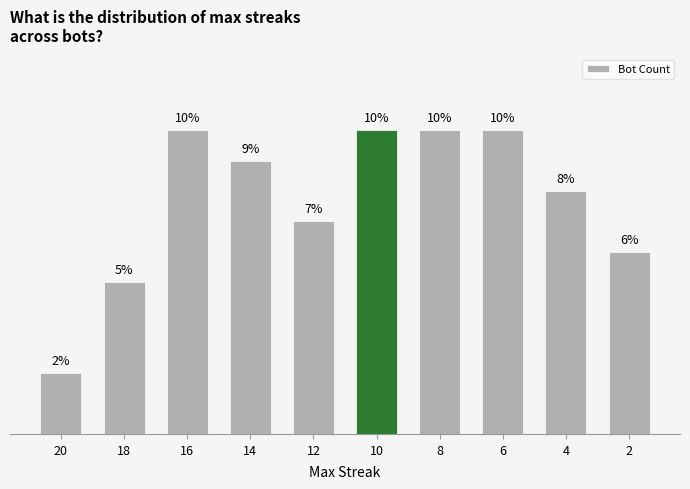

Does the chart contain any negative values?

No